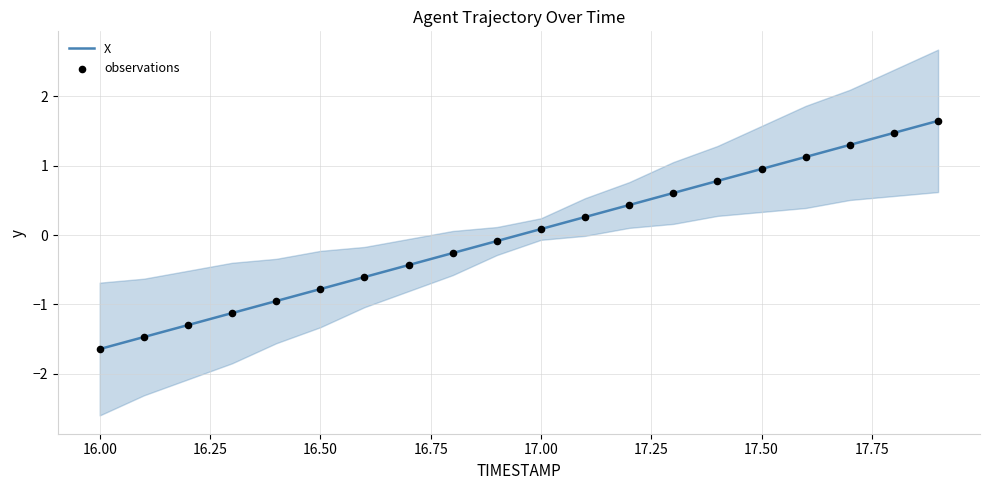

At which label does X first exceed 0?

17.00